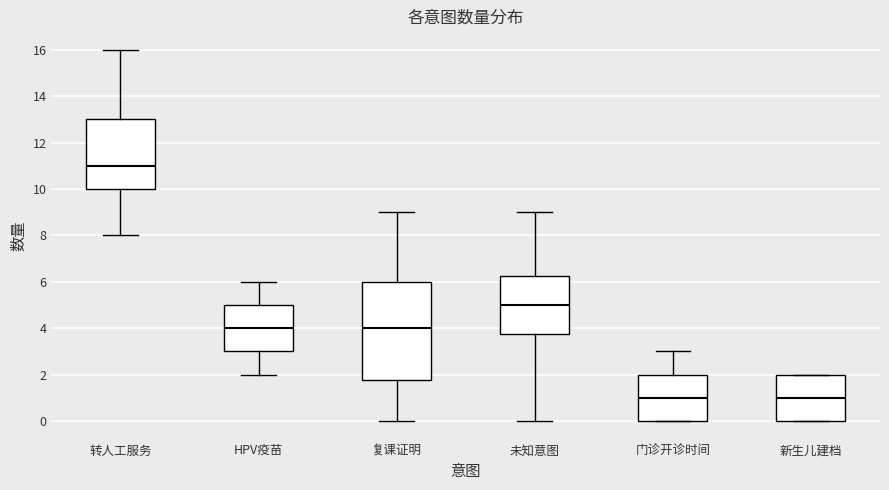

Reading left to right, transcribe this box plot: for each box, give where its median line is, the range the box spans, and where its two whiskers end, as read against the y-axis. The values are not printed on the chart, so give them approximately, as read against the axis.

转人工服务: median 11.0, box 10.0 to 13.0, whiskers 8.0 to 16.0
HPV疫苗: median 4.0, box 3.0 to 5.0, whiskers 2.0 to 6.0
复课证明: median 4.0, box 1.8 to 6.0, whiskers 0.0 to 9.0
未知意图: median 5.0, box 3.8 to 6.2, whiskers 0.0 to 9.0
门诊开诊时间: median 1.0, box 0.0 to 2.0, whiskers 0.0 to 3.0
新生儿建档: median 1.0, box 0.0 to 2.0, whiskers 0.0 to 2.0